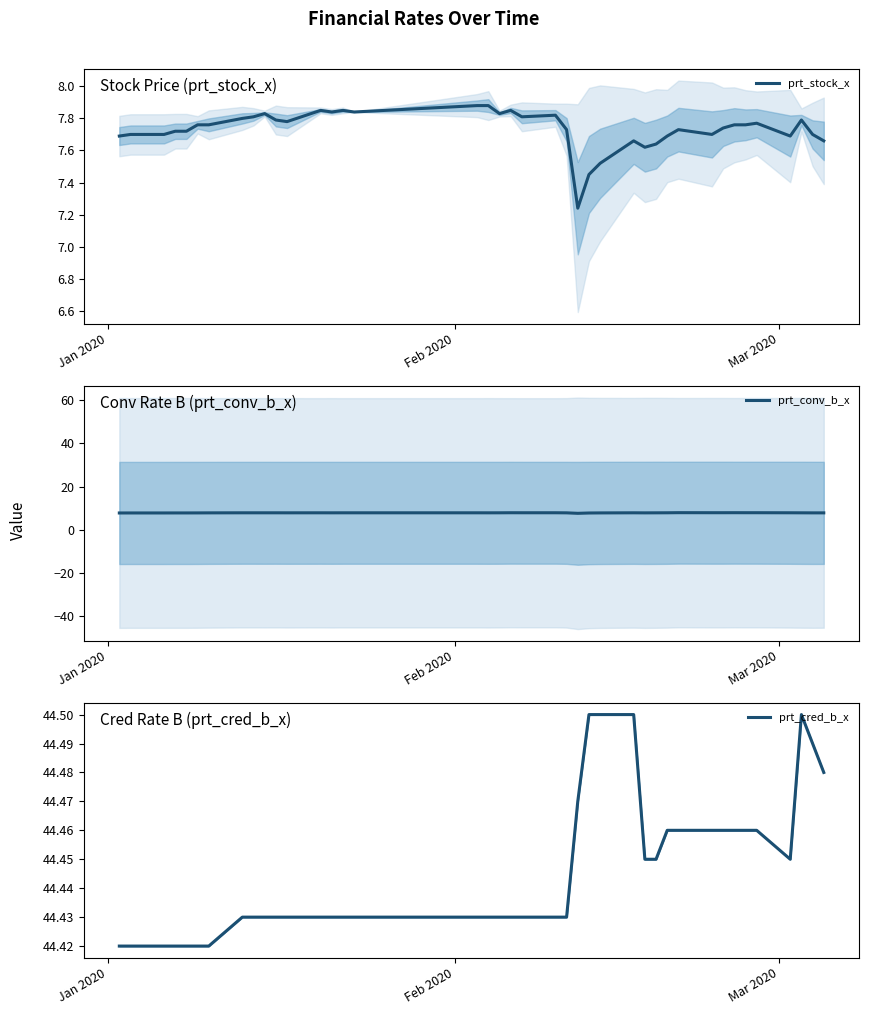

Is it true that prt_conv_b_x equals 12.3 at 23?

False